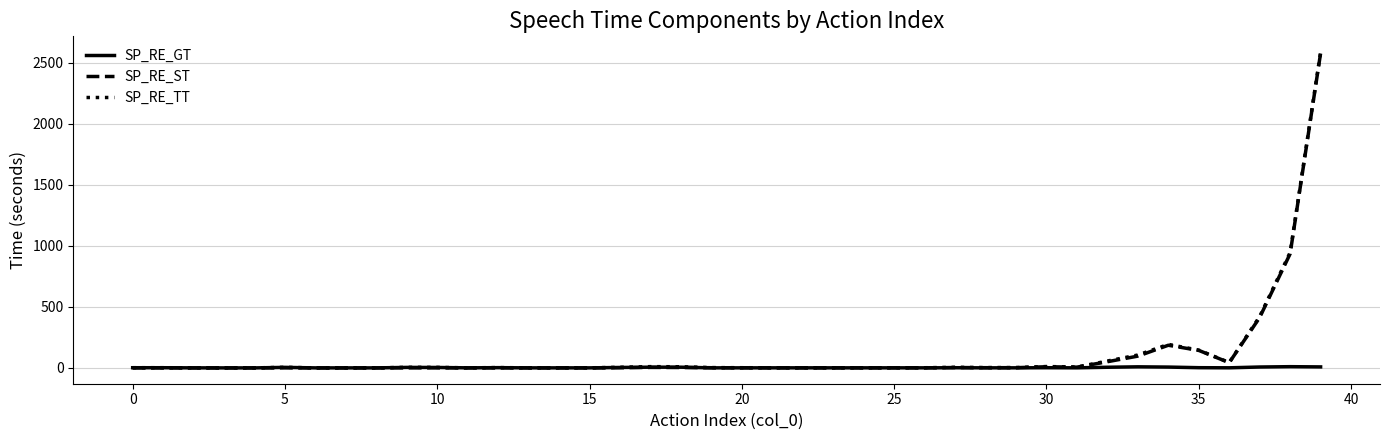

What is the minimum value for SP_RE_ST?

0.1